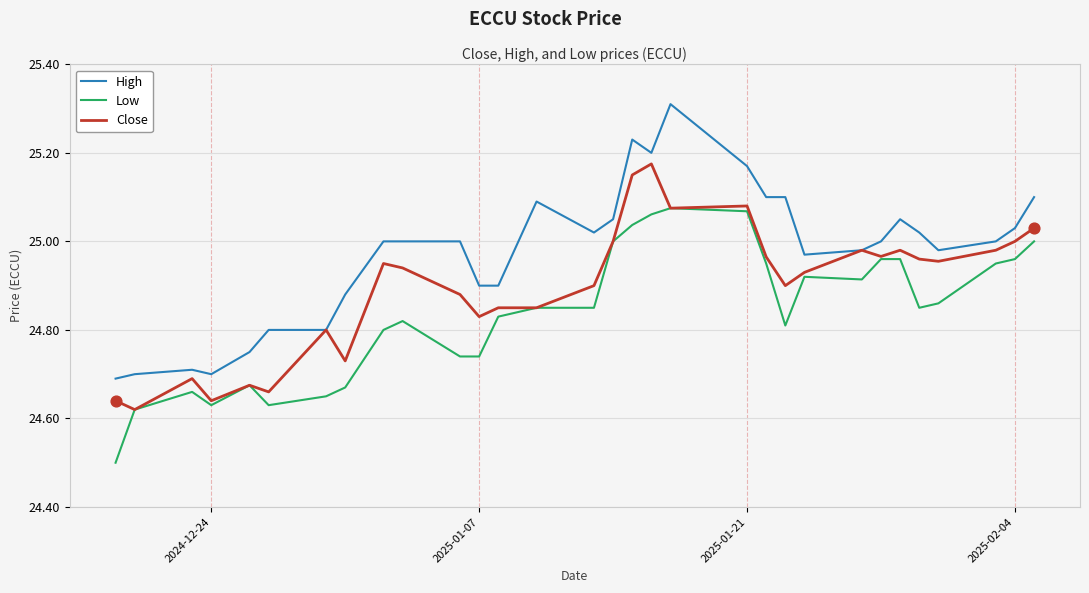

Which series has the widest spread of values?

High